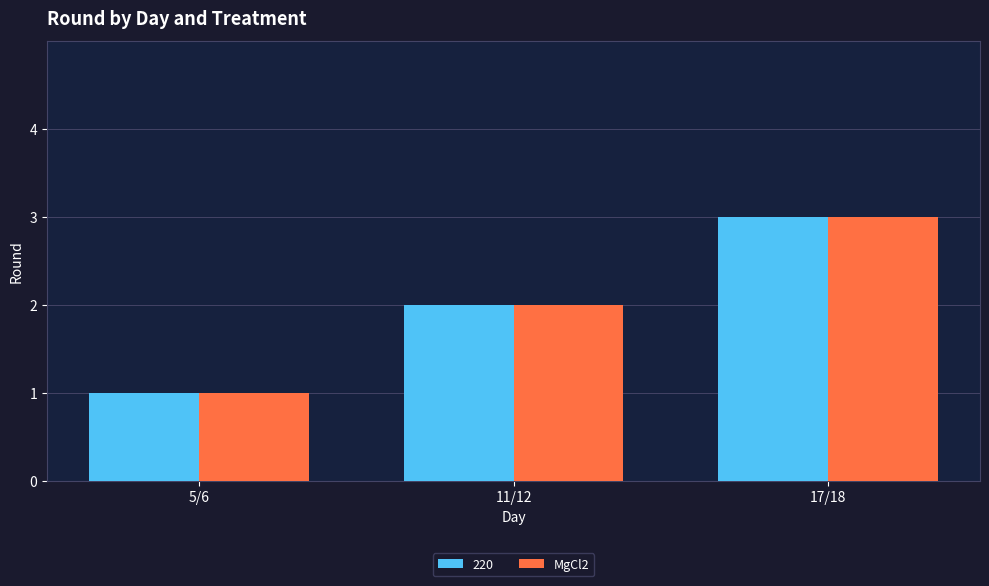

How many data points in MgCl2 are less than 2?

1